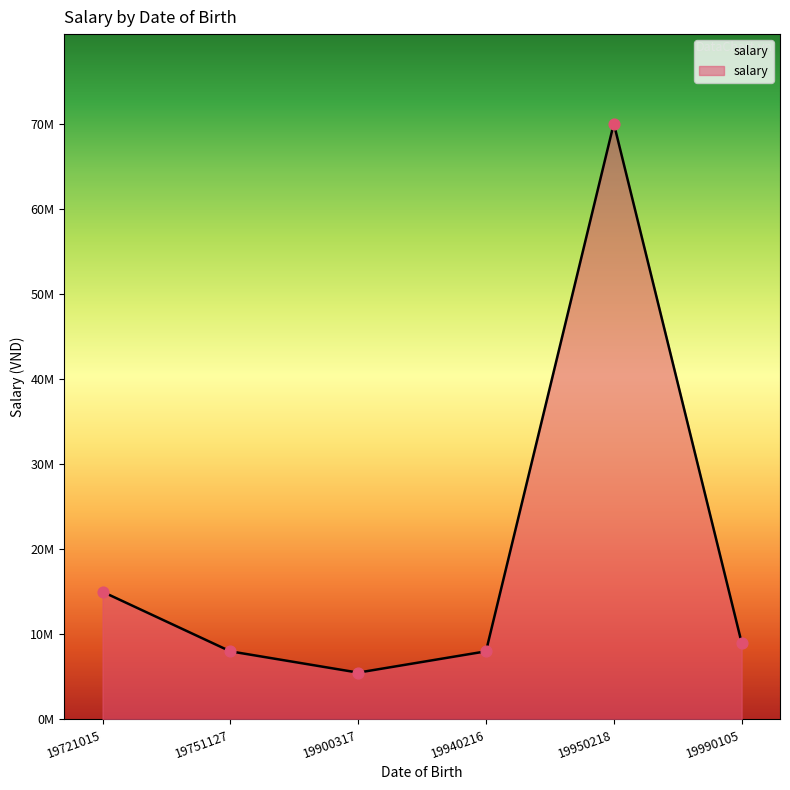

Is this an area chart (filled region under the line)?

Yes